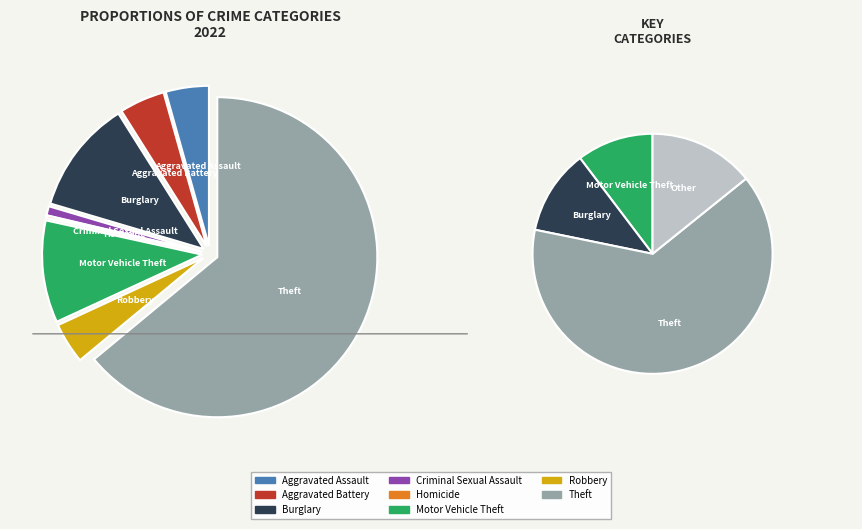

What percentage is NOT represented by Aggravated Battery?

95.4%